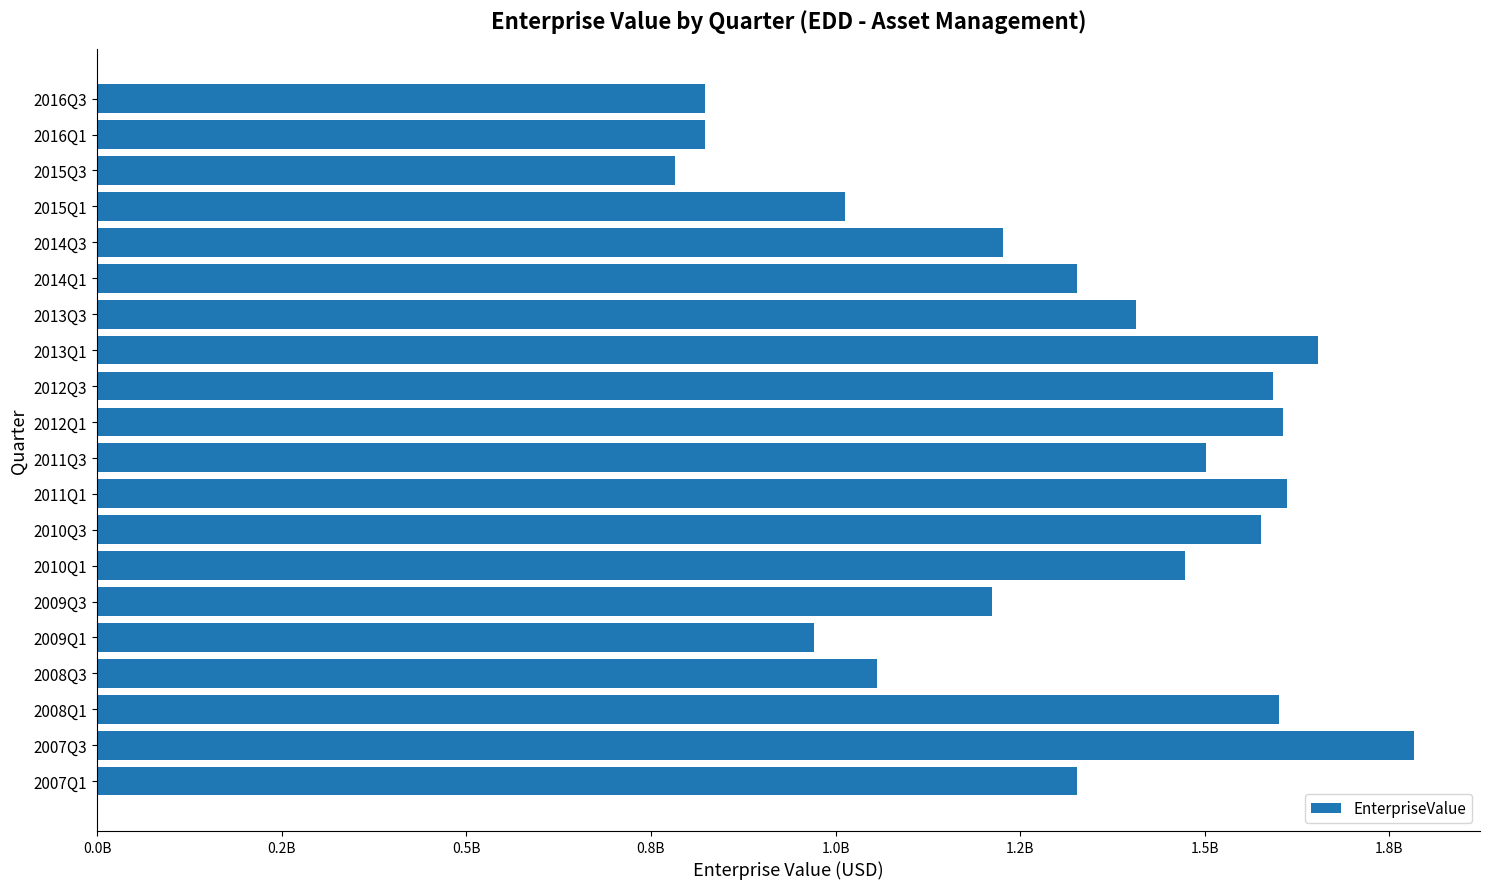

What is the difference between the maximum and second lowest values?

960620000